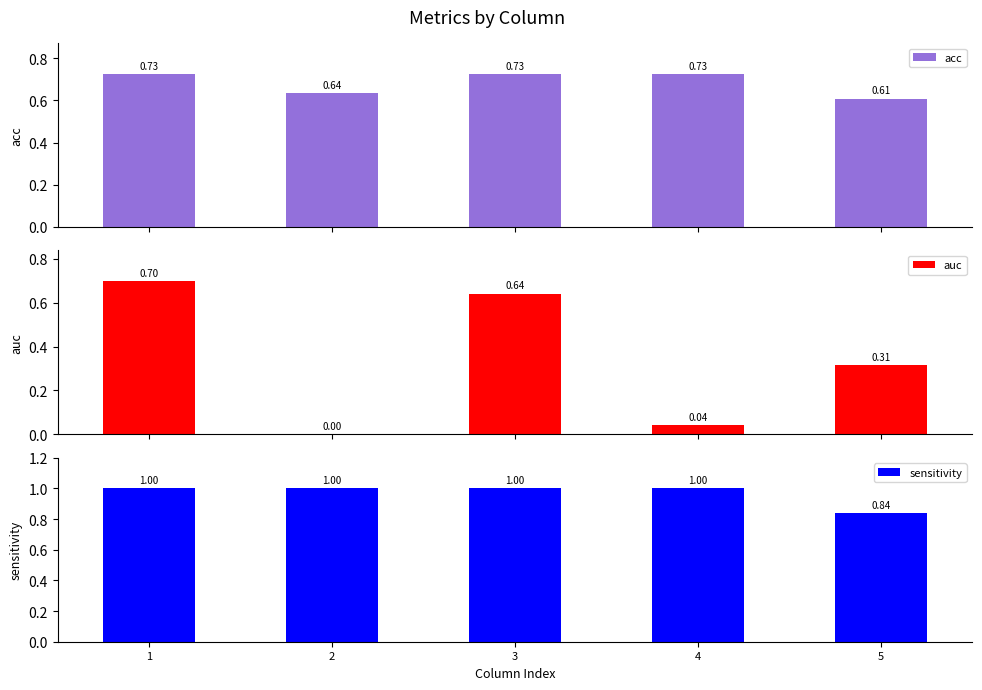

What is the sum of all acc values?

3.4